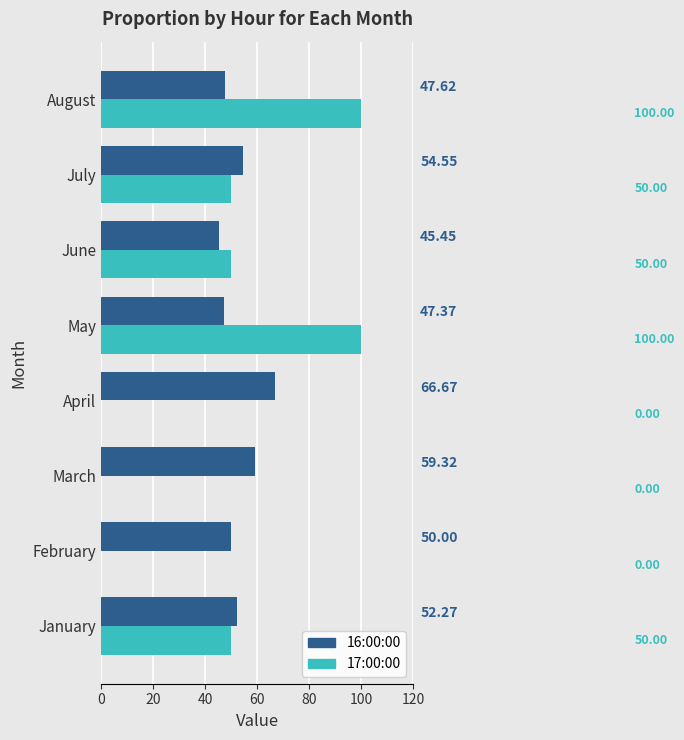

Between February and April, which is larger?

April